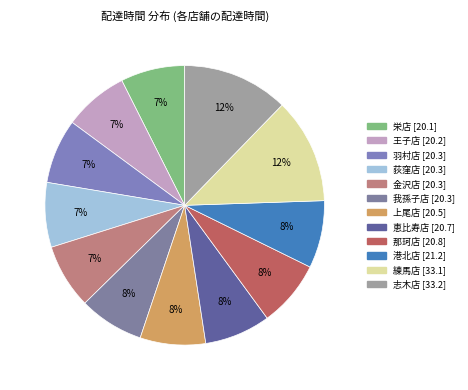

How many segments does this pie chart have?

12